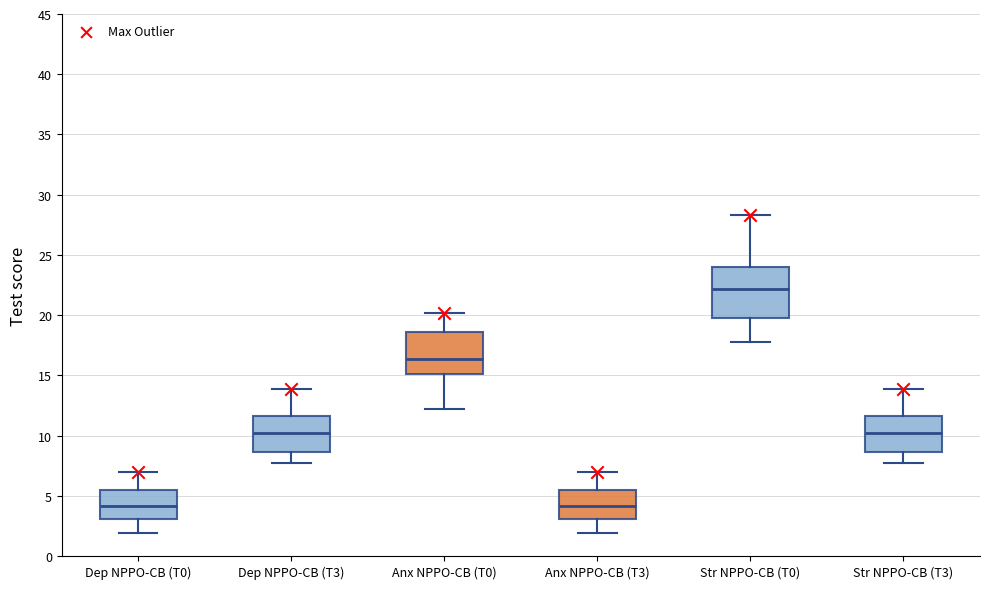

Reading left to right, read every box against the y-axis: the position of its median line, the range the box covers, and the ends of its whiskers. The values are not printed on the chart, so give them approximately, as read against the axis.

Dep NPPO-CB (T0): median 4.0, box 3.0 to 5.5, whiskers 2.0 to 7.0
Dep NPPO-CB (T3): median 10.0, box 8.5 to 11.5, whiskers 7.5 to 14.0
Anx NPPO-CB (T0): median 16.5, box 15.0 to 18.5, whiskers 12.0 to 20.0
Anx NPPO-CB (T3): median 4.0, box 3.0 to 5.5, whiskers 2.0 to 7.0
Str NPPO-CB (T0): median 22.0, box 19.5 to 24.0, whiskers 18.0 to 28.5
Str NPPO-CB (T3): median 10.0, box 8.5 to 11.5, whiskers 7.5 to 14.0